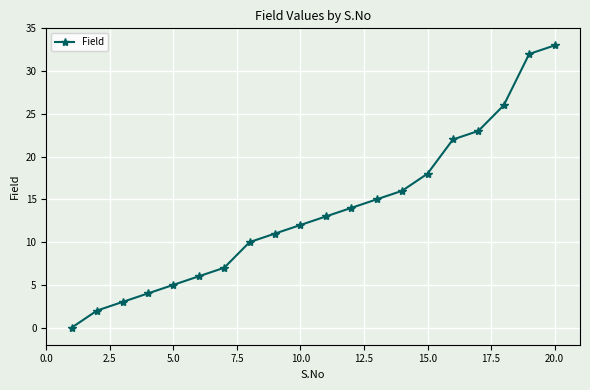

Reading right to left, what are all the values shown in this chart?

33	32	26	23	22	18	16	15	14	13	12	11	10	7	6	5	4	3	2	0